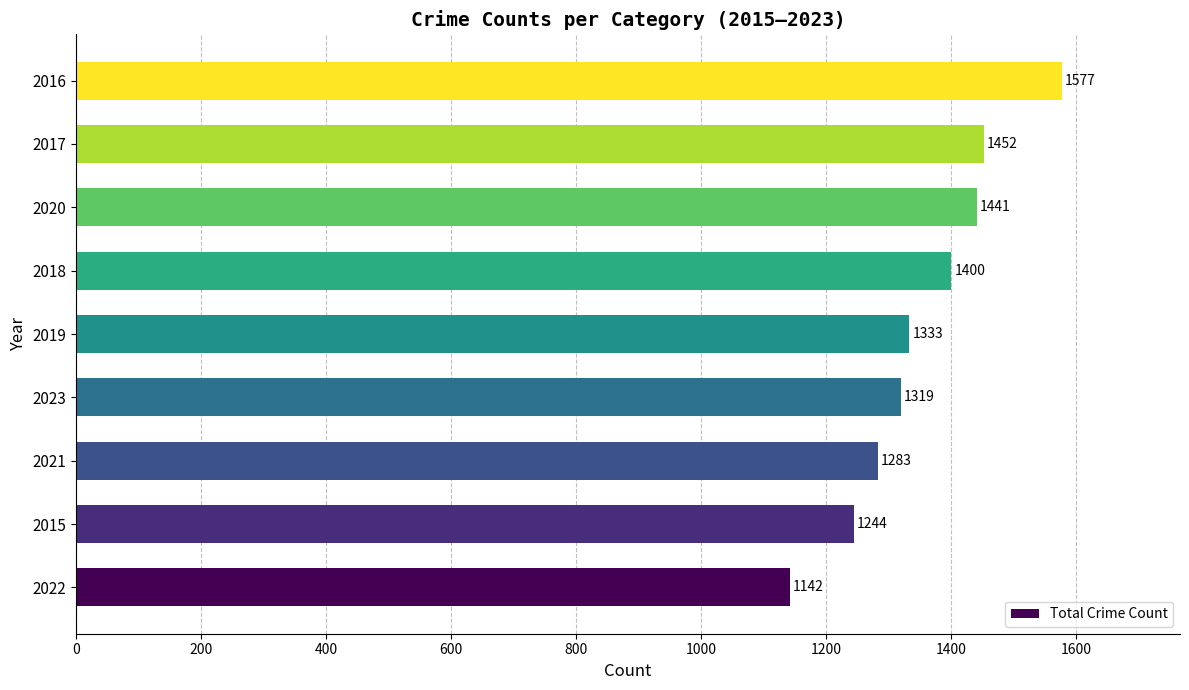

At which label is the value closest to 1359?

2019